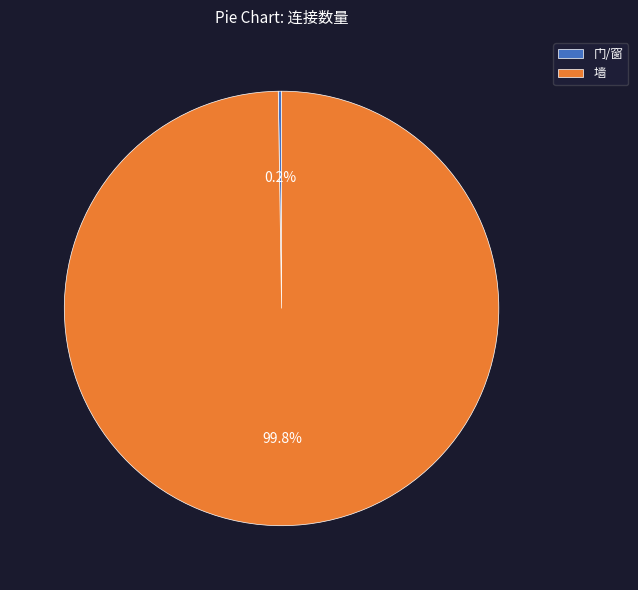

What is the majority slice?

墙